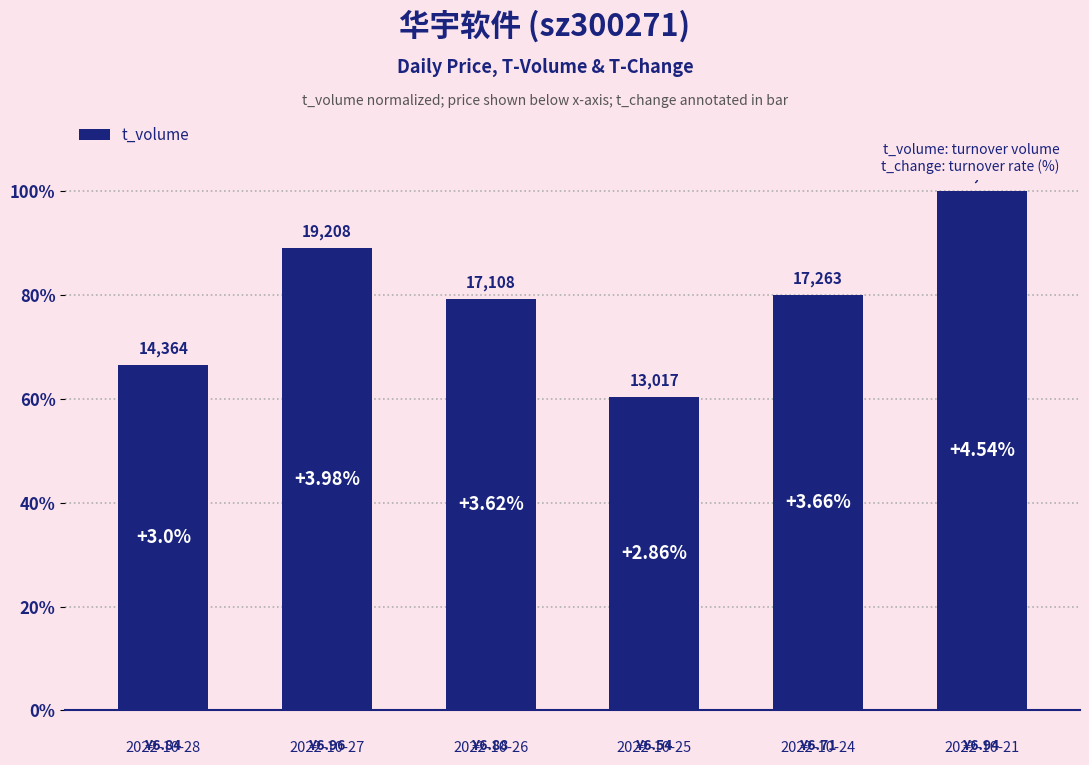

Does the chart contain any negative values?

No